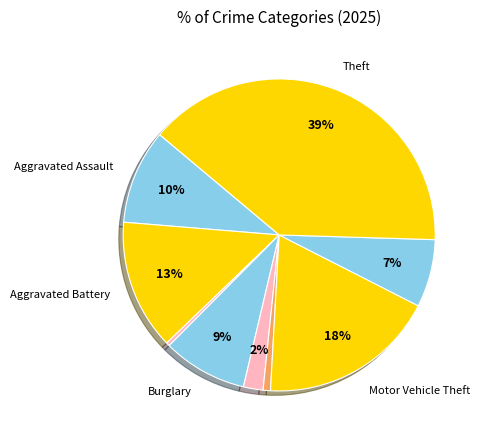

What is the largest slice in the pie chart?

Theft